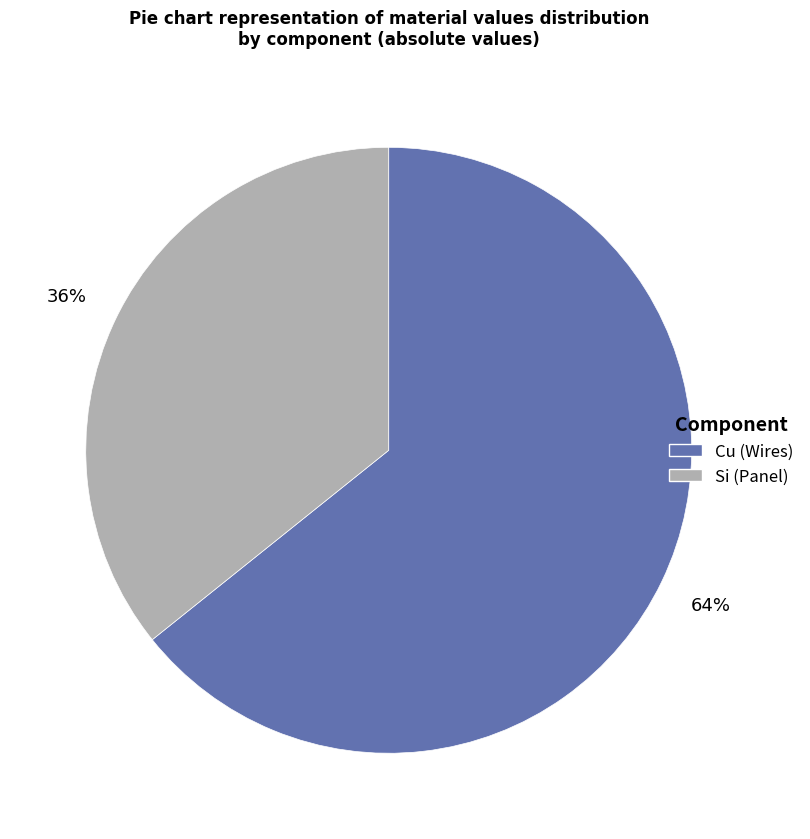

Is there any slice that represents more than half of the pie?

Yes